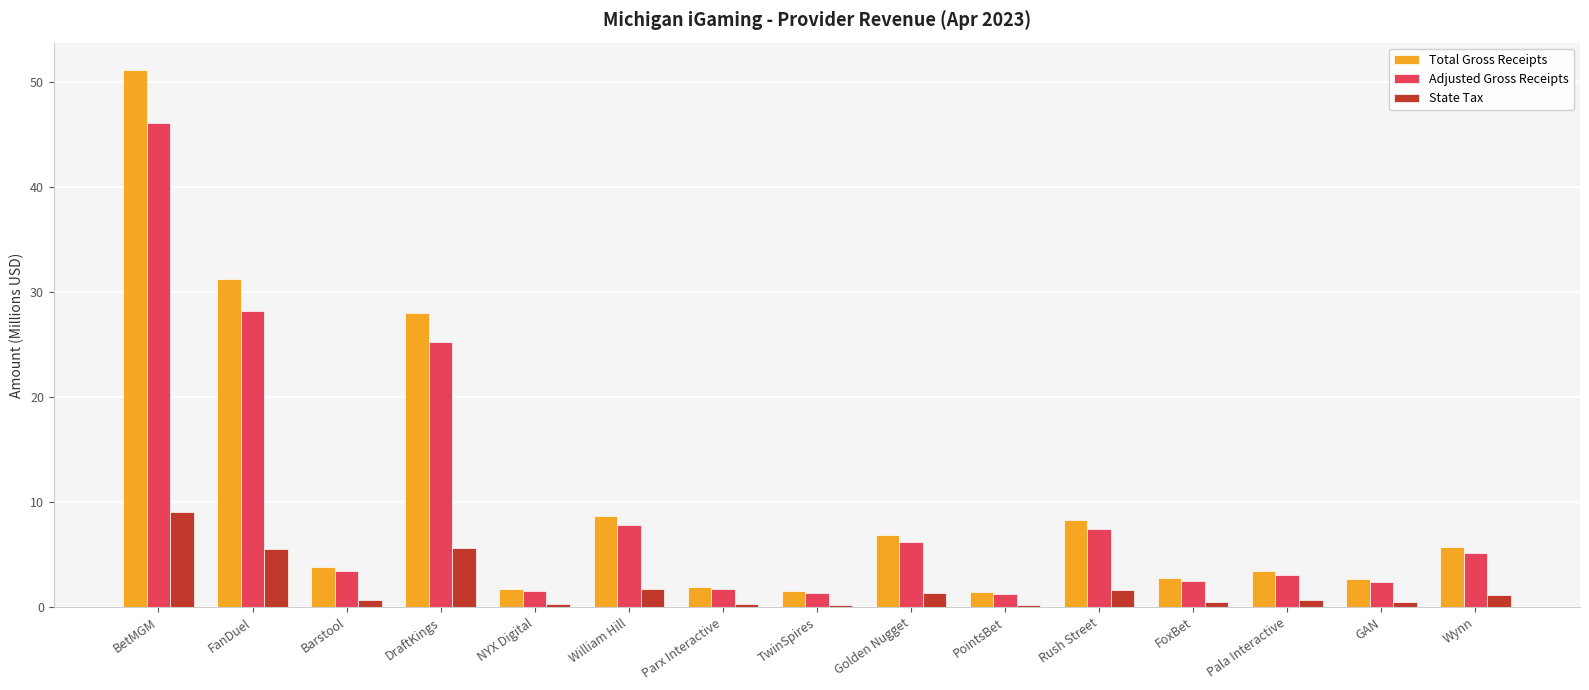

What position from the left is PointsBet?

10